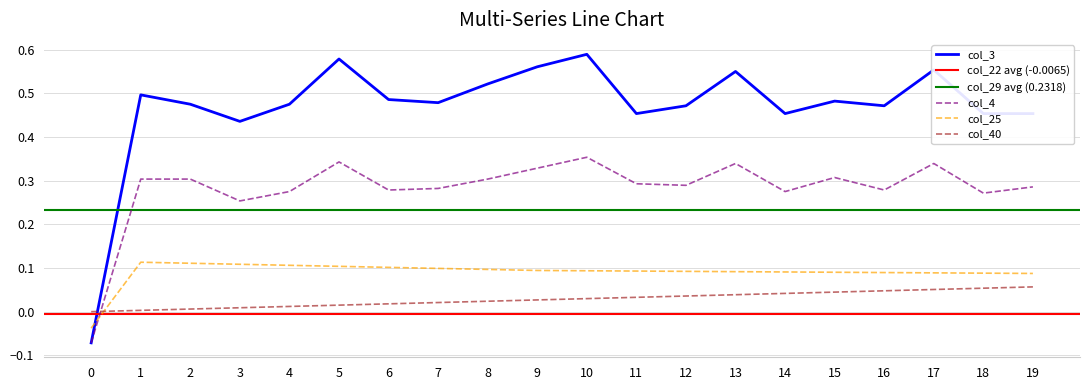

Which has a higher value, 2 or 18?

18